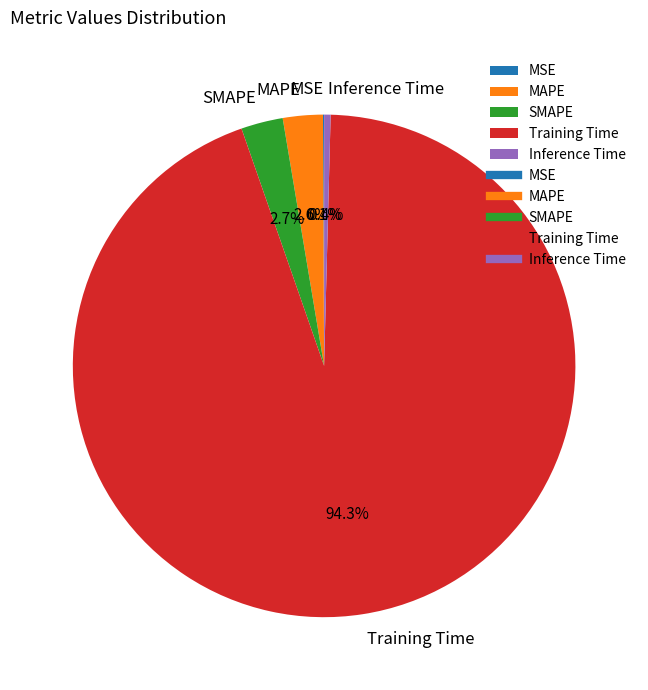

The Inference Time slice represents 0% of the pie. True or false?

True